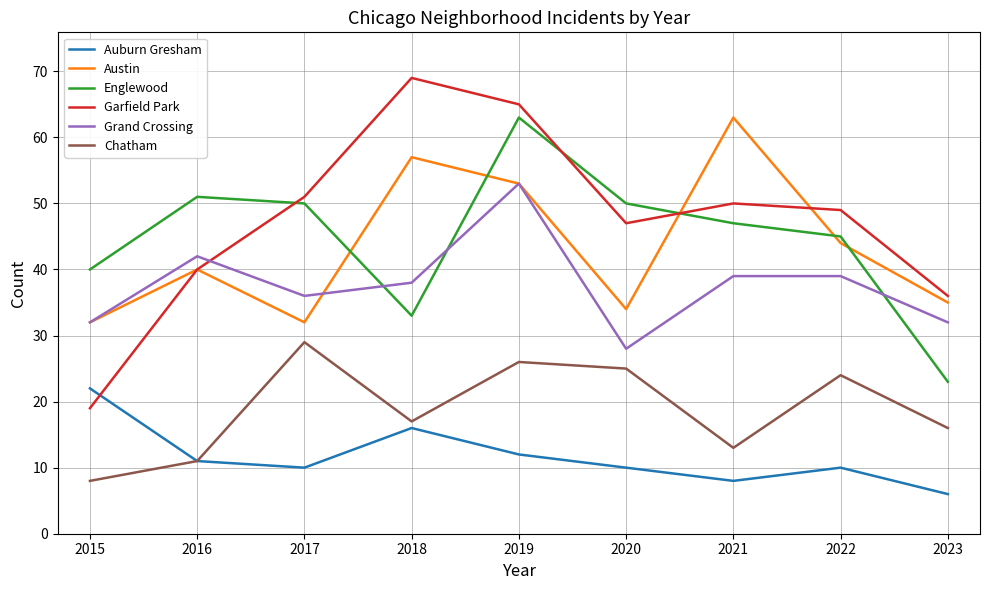

At how many categories does at least one series exceed 30?

9